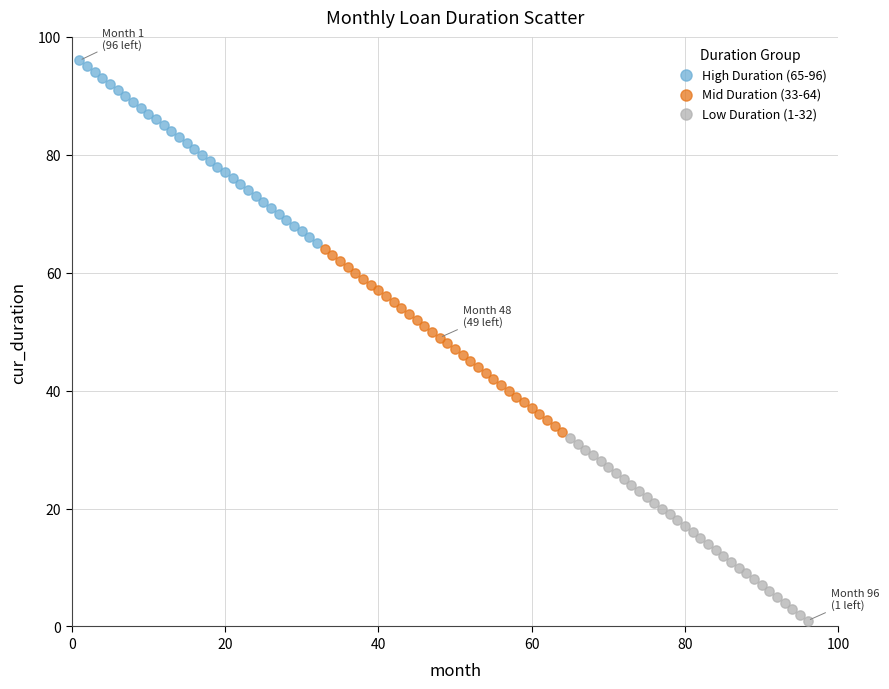

Which series reaches the maximum Y coordinate?

High Duration (65-96)